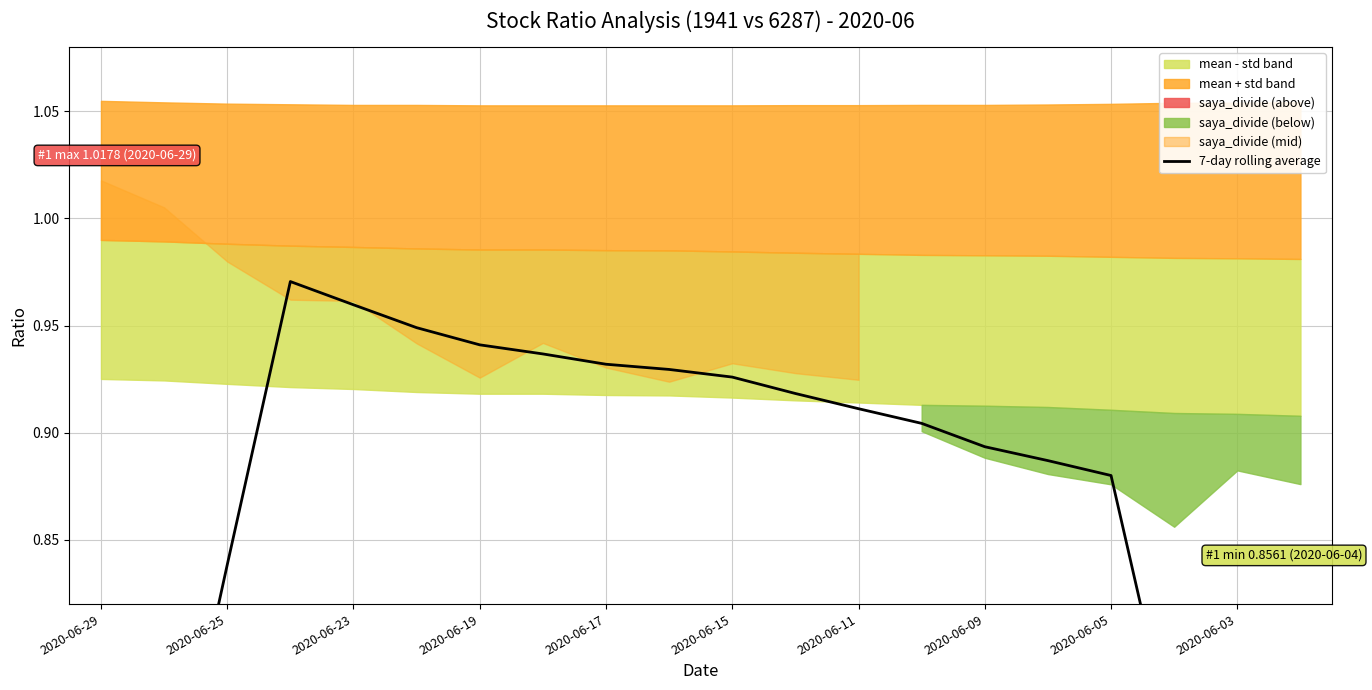

What is the sum of the values at 2020-06-09 and 2020-06-23?

1.9